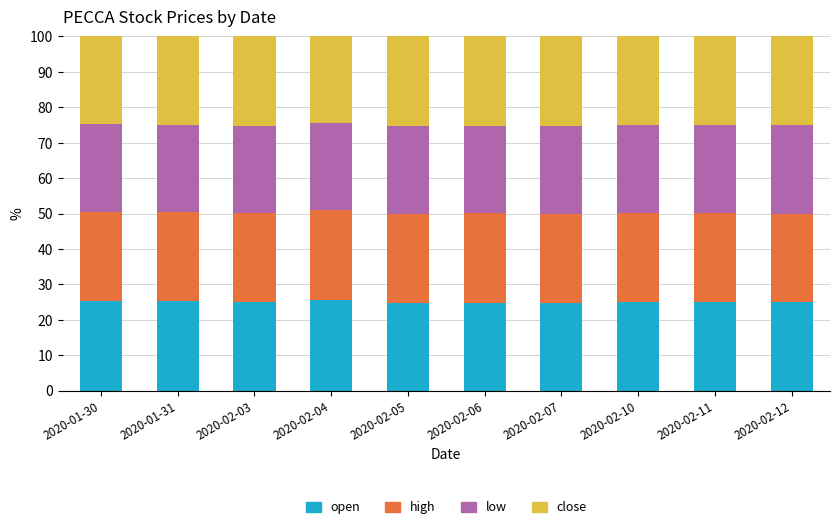

True or false: open has a value of 25.1 at 2020-02-10.

True